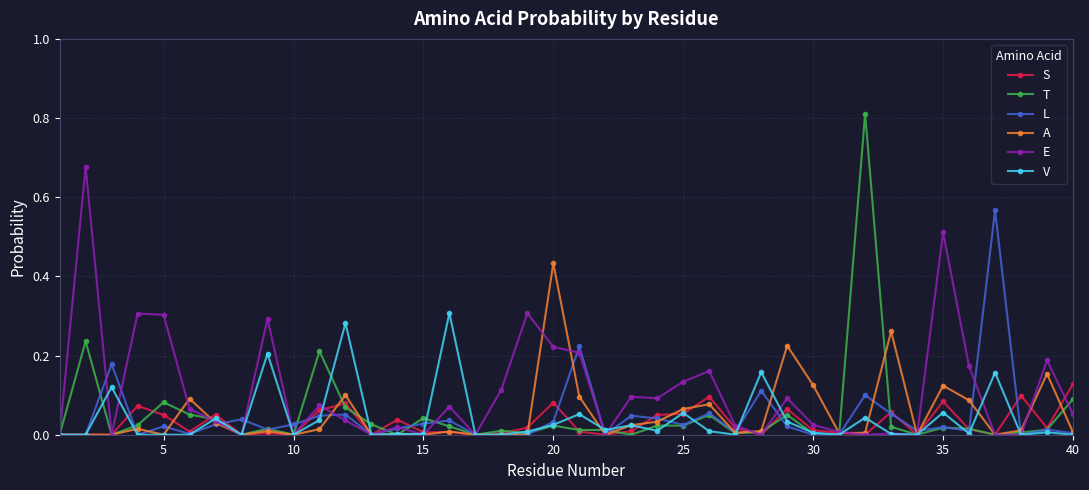

What are all the series names shown in the legend?

S, T, L, A, E, V